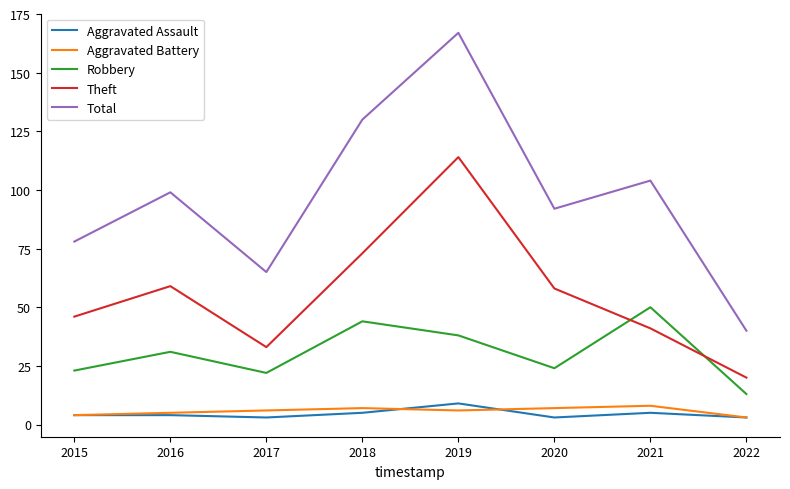

Reading left to right, what are all the values shown in this chart?

Aggravated Assault: 2015=4	2016=4	2017=3	2018=5	2019=9	2020=3	2021=5	2022=3
Aggravated Battery: 2015=4	2016=5	2017=6	2018=7	2019=6	2020=7	2021=8	2022=3
Robbery: 2015=23	2016=31	2017=22	2018=44	2019=38	2020=24	2021=50	2022=13
Theft: 2015=46	2016=59	2017=33	2018=73	2019=114	2020=58	2021=41	2022=20
Total: 2015=78	2016=99	2017=65	2018=130	2019=167	2020=92	2021=104	2022=40